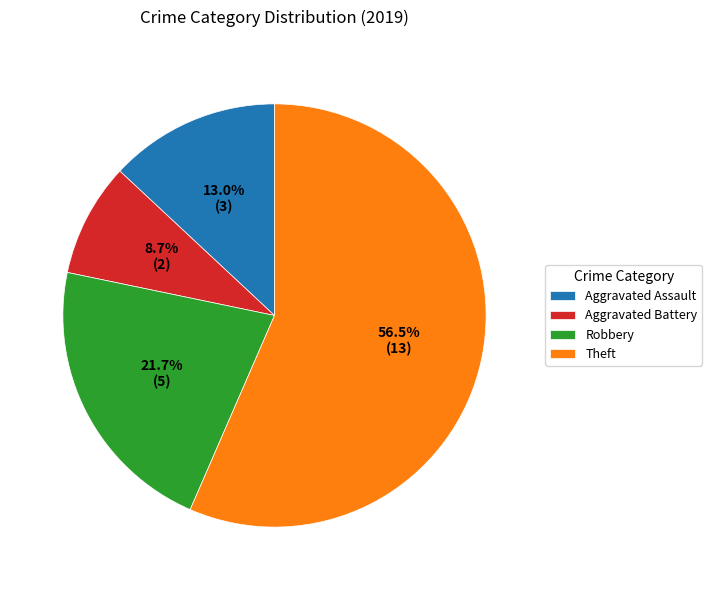

Is there a majority slice in this chart?

Yes